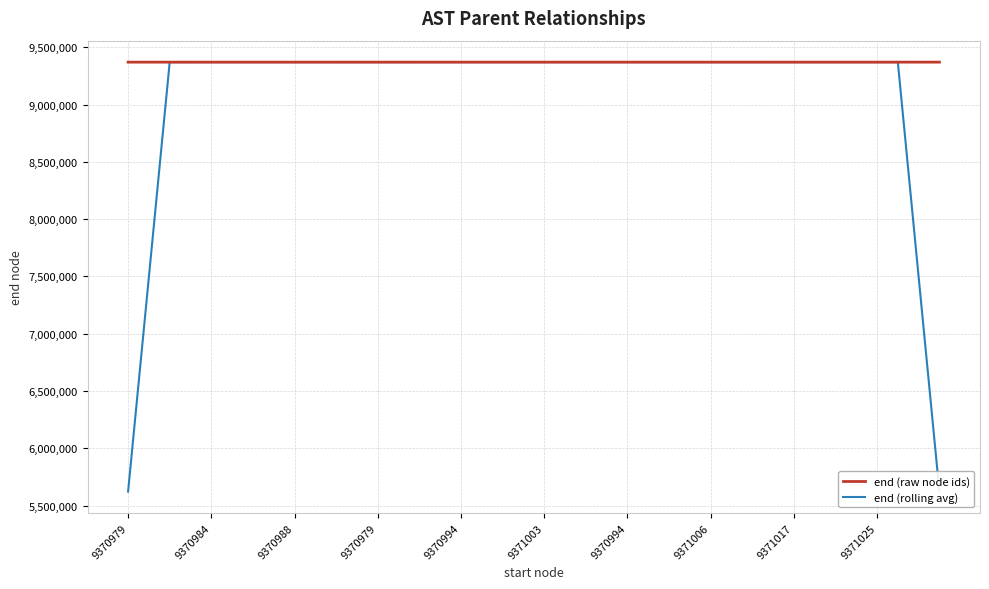

What is the highest value of the end (rolling avg) series?

9371024.0